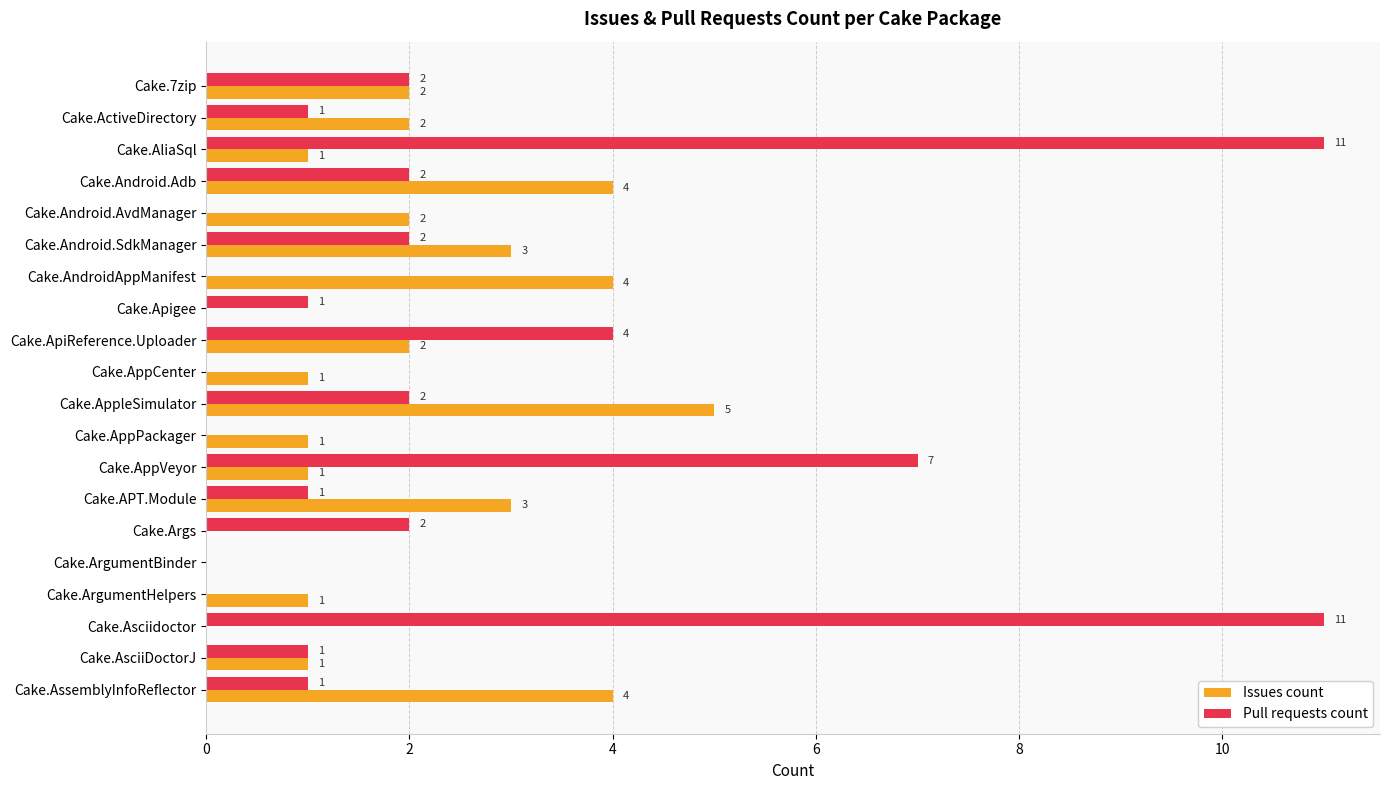

What is the greatest value displayed?

11